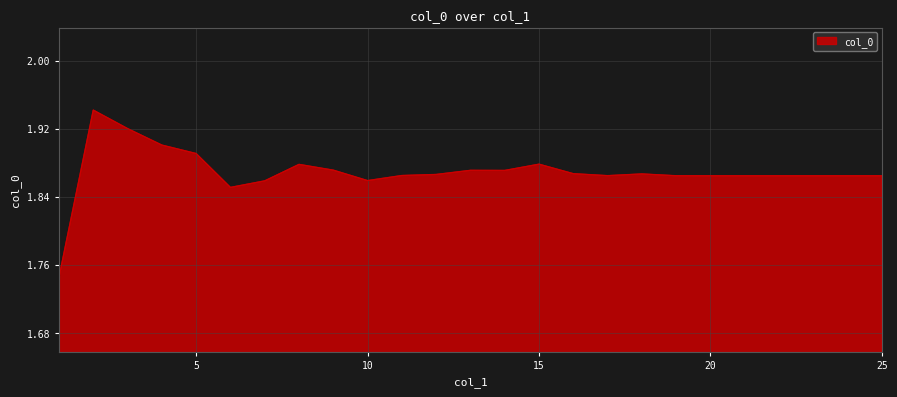

How many lines are shown in the chart?

1